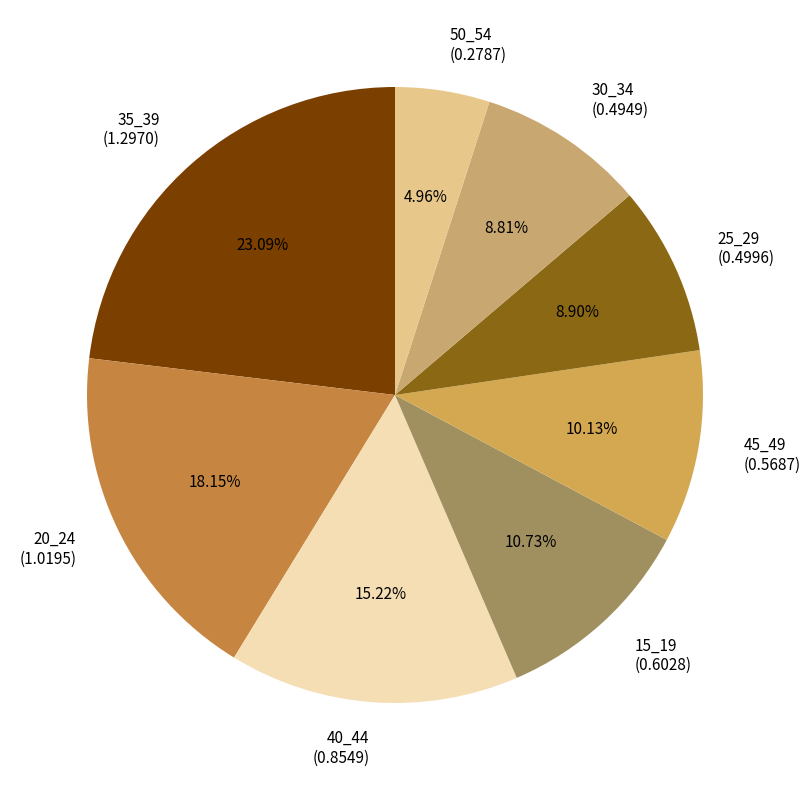

How many slices are in this pie chart?

8